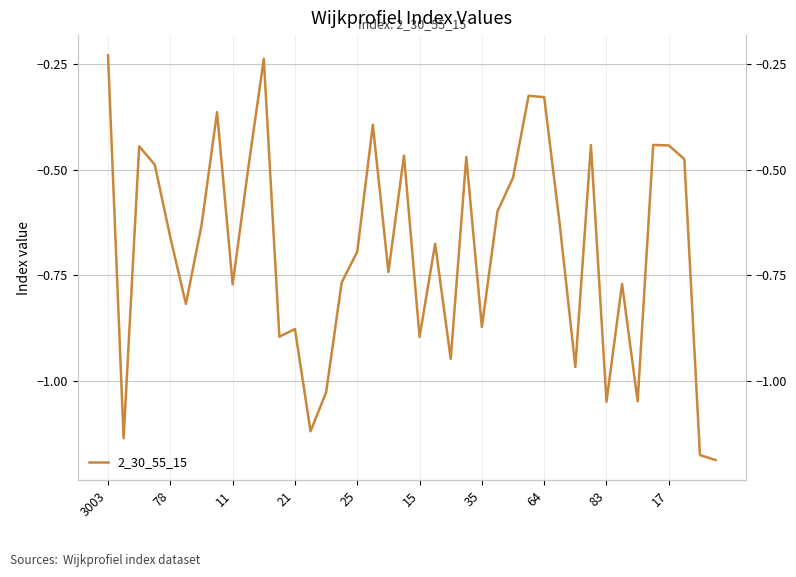

The value at 25 is -0.8. True or false?

False